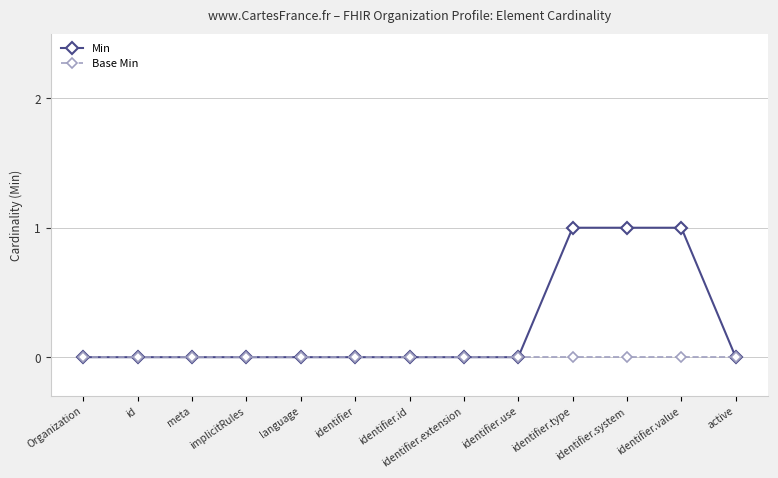

Which series has the largest total across all categories?

Min